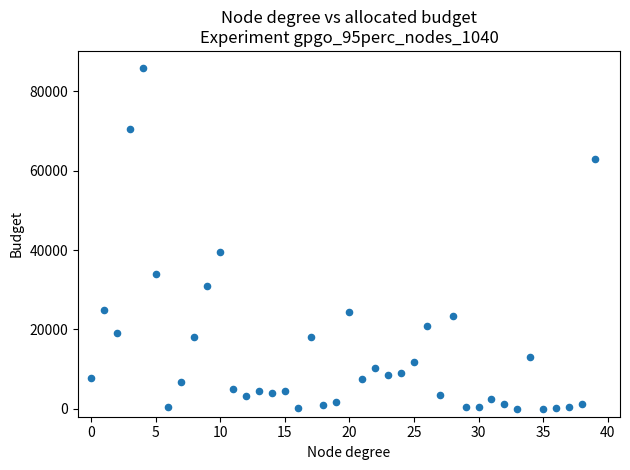

What is the range of Y values (max minus min)?

85883.4